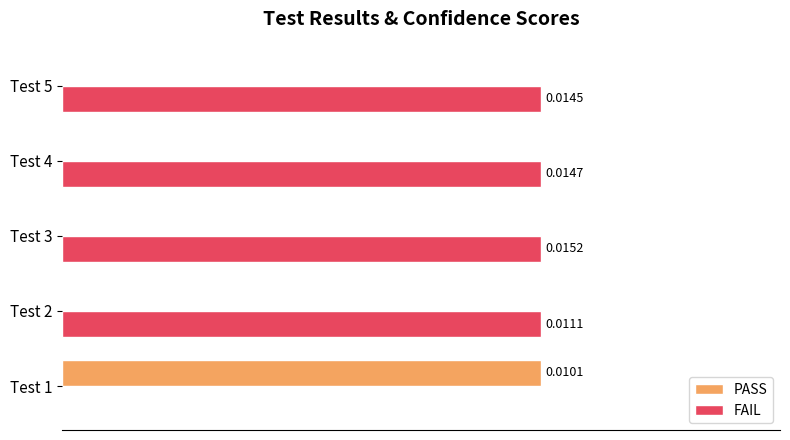

Which series has the largest total across all categories?

FAIL